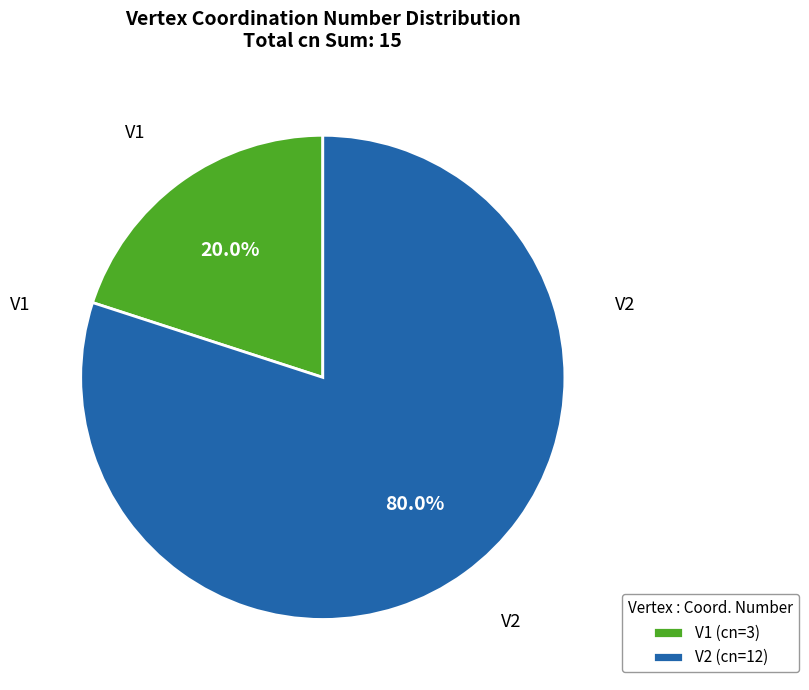

True or false: V2 accounts for 88% of the total.

False